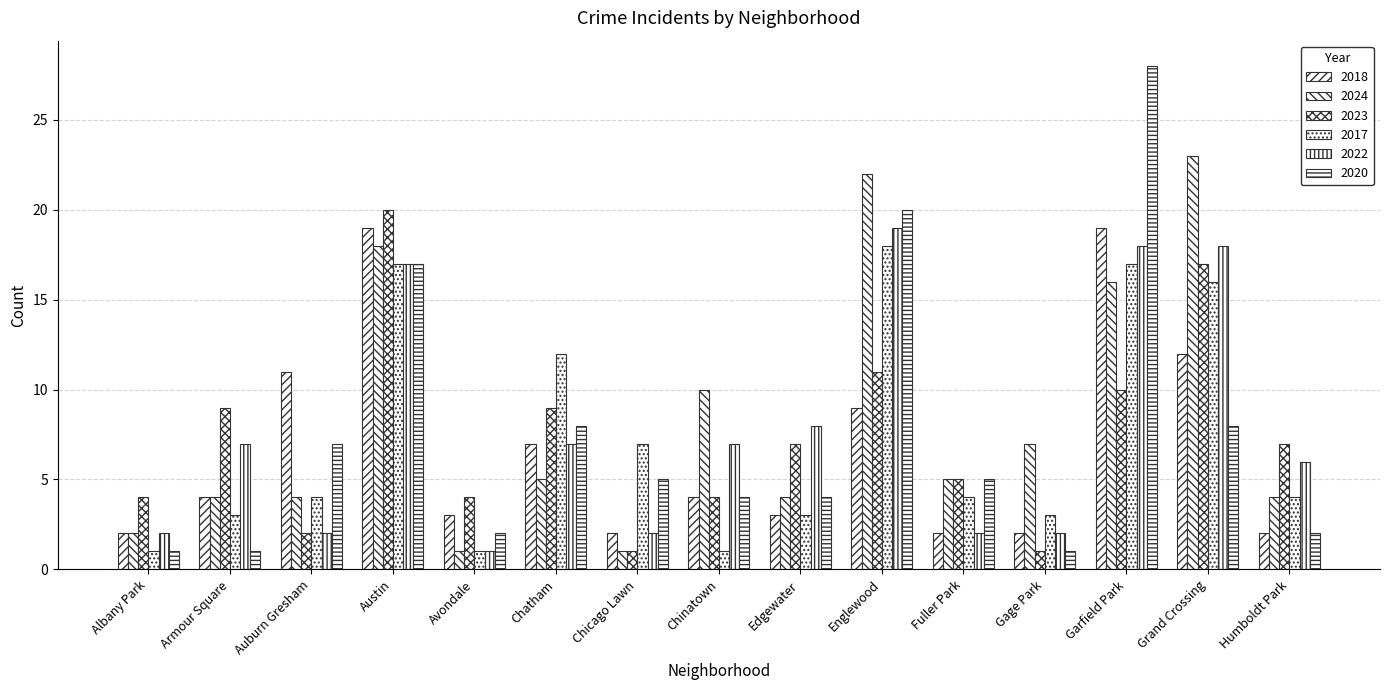

Does the chart contain stacked bars?

No